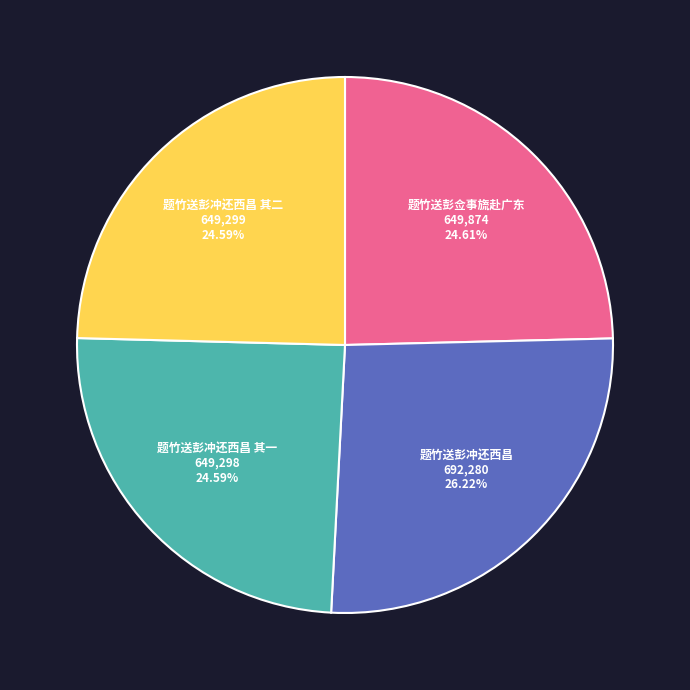

To the nearest percent, what percentage of the pie is 题竹送彭佥事旒赴广东?

25%